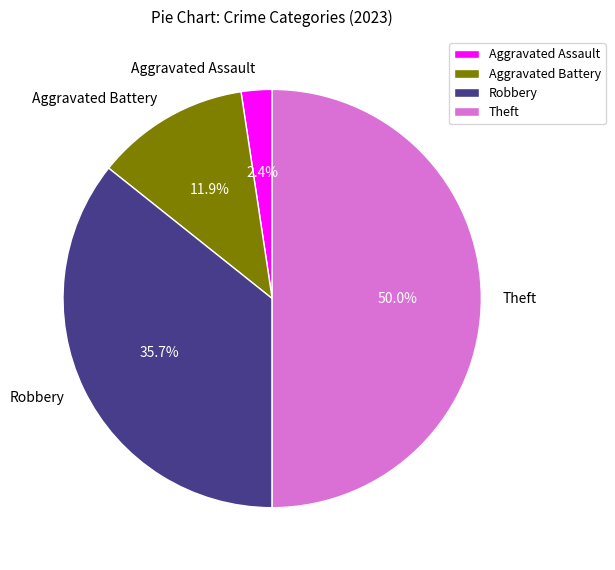

Between Robbery and Theft, which is larger?

Theft